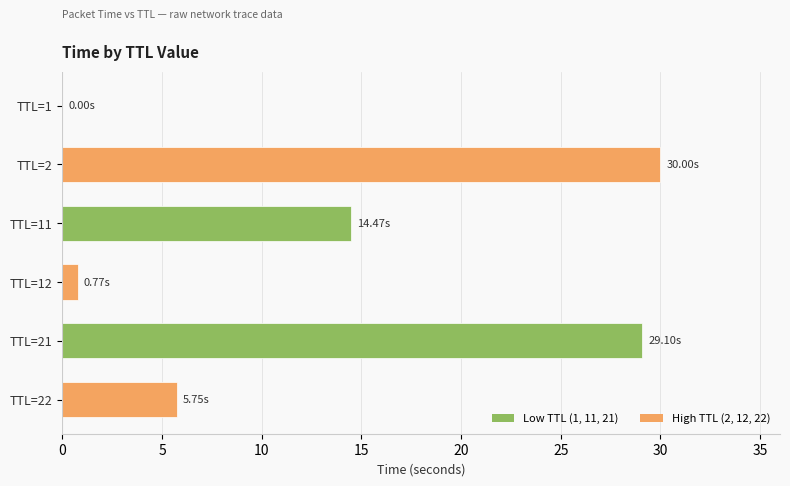

What is the change in value from TTL=21 to TTL=22?

-23.4